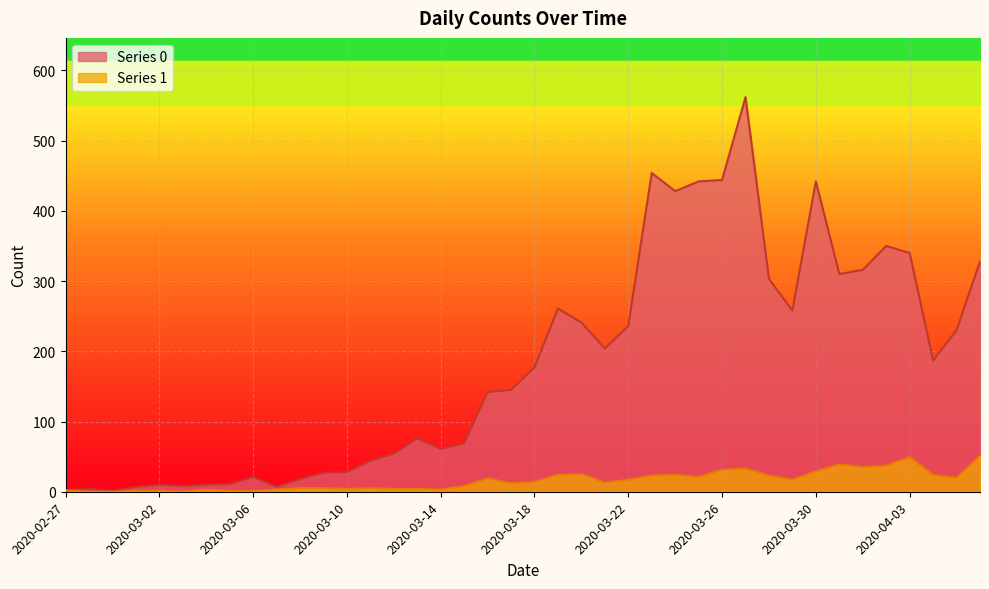

What is the approximate value of Series 1 at 2020-03-23, to the nearest 10?

20